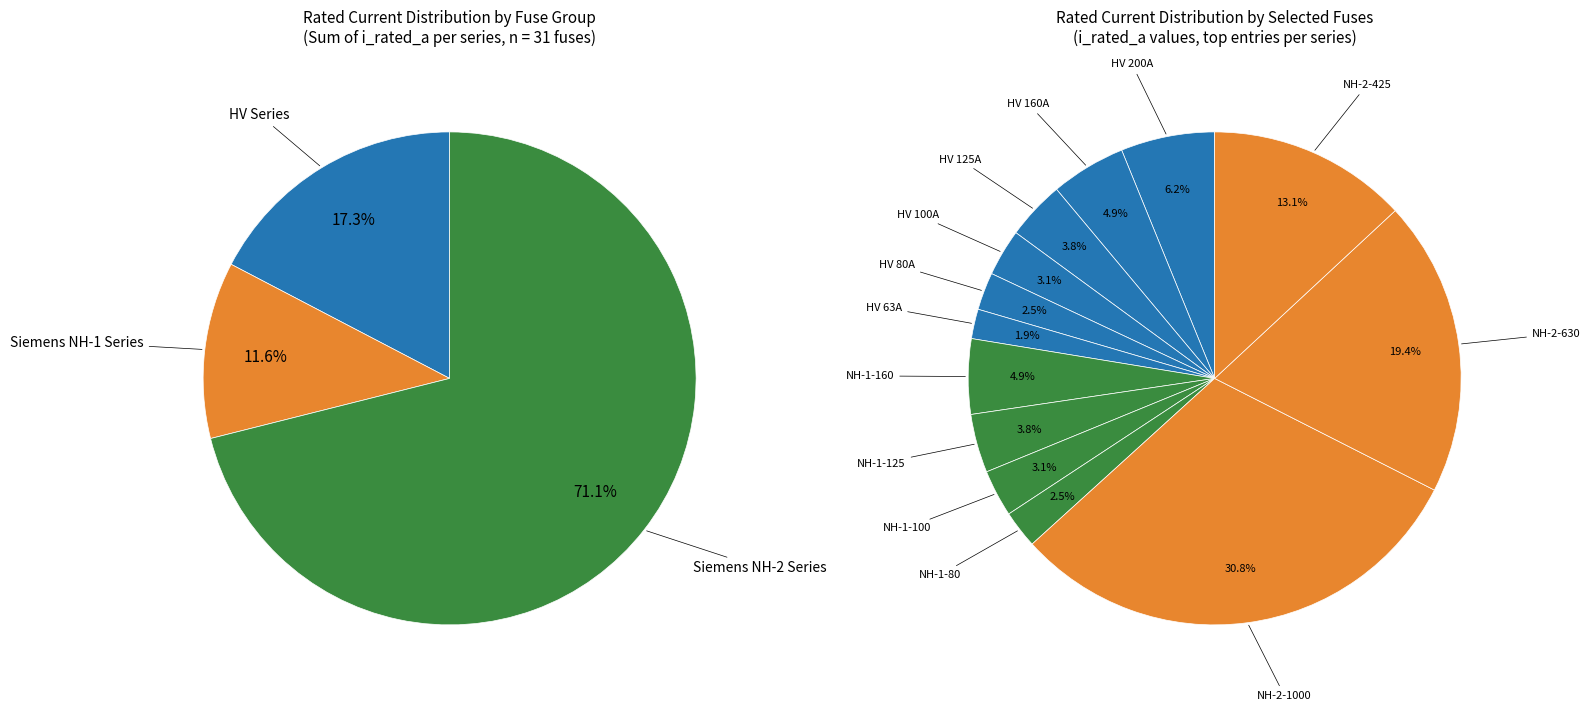

What is the largest slice in the pie chart?

Siemens NH-2-1000